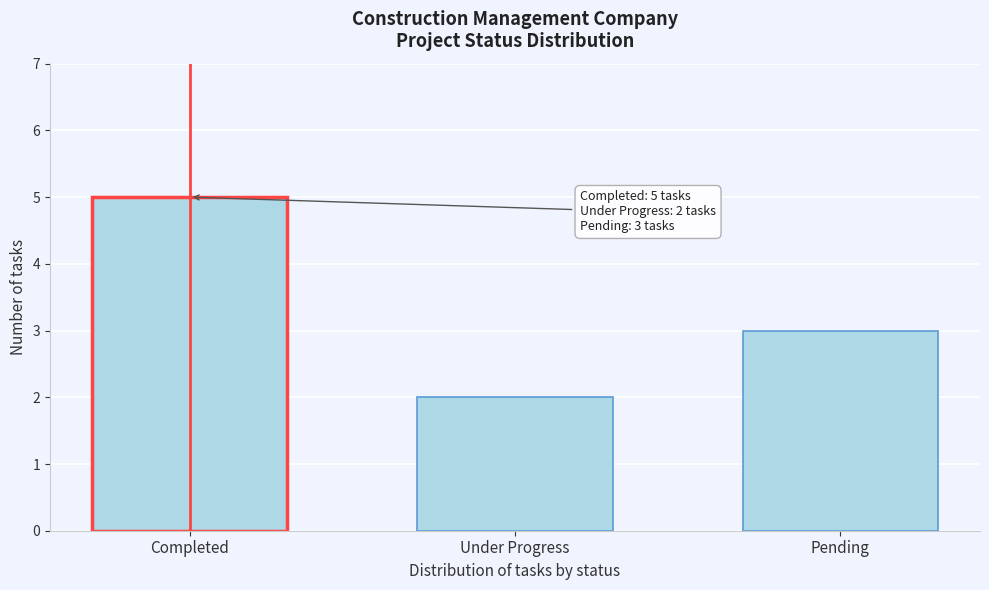

Reading left to right, transcribe all the data shown in this chart.

5	2	3